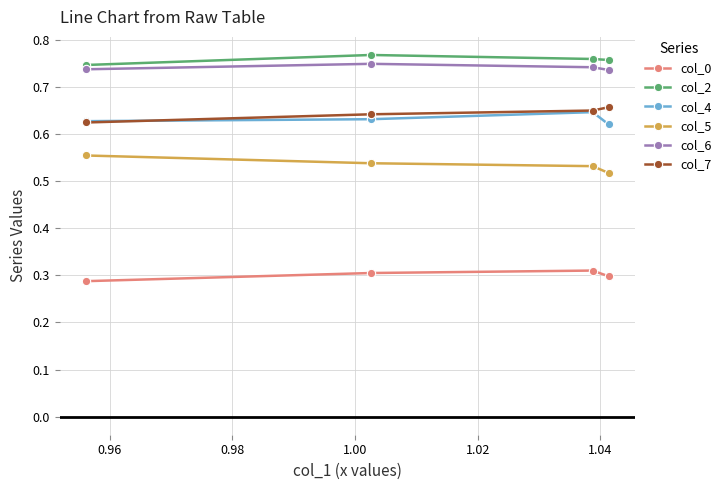

Count the col_0 values in the range 0 to 1.

4